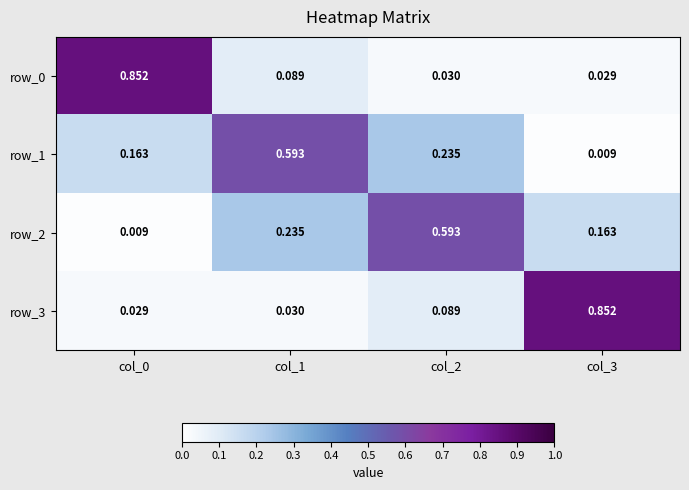

Count the number of data series in this chart.

4